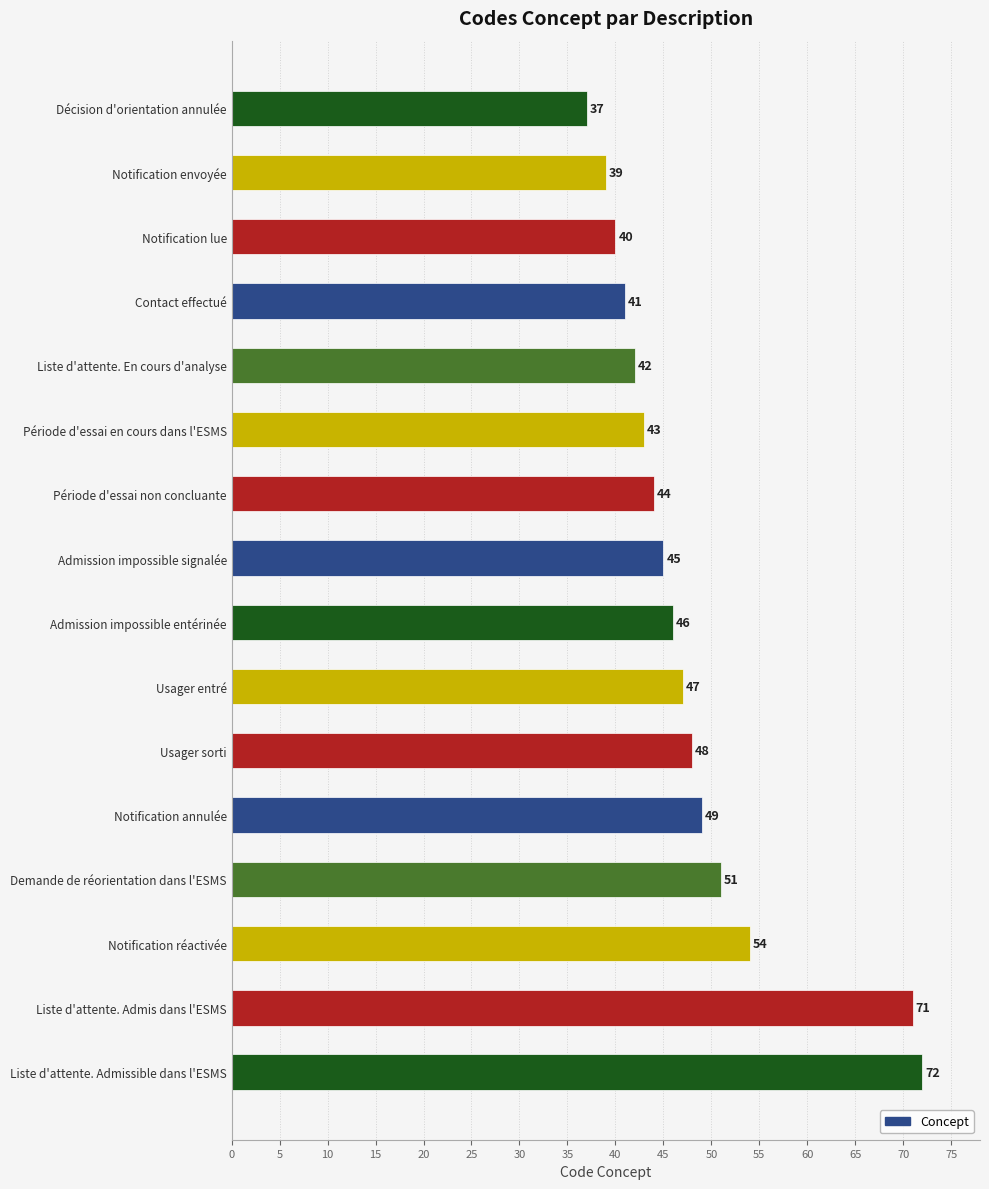

How many values are below 46?

8